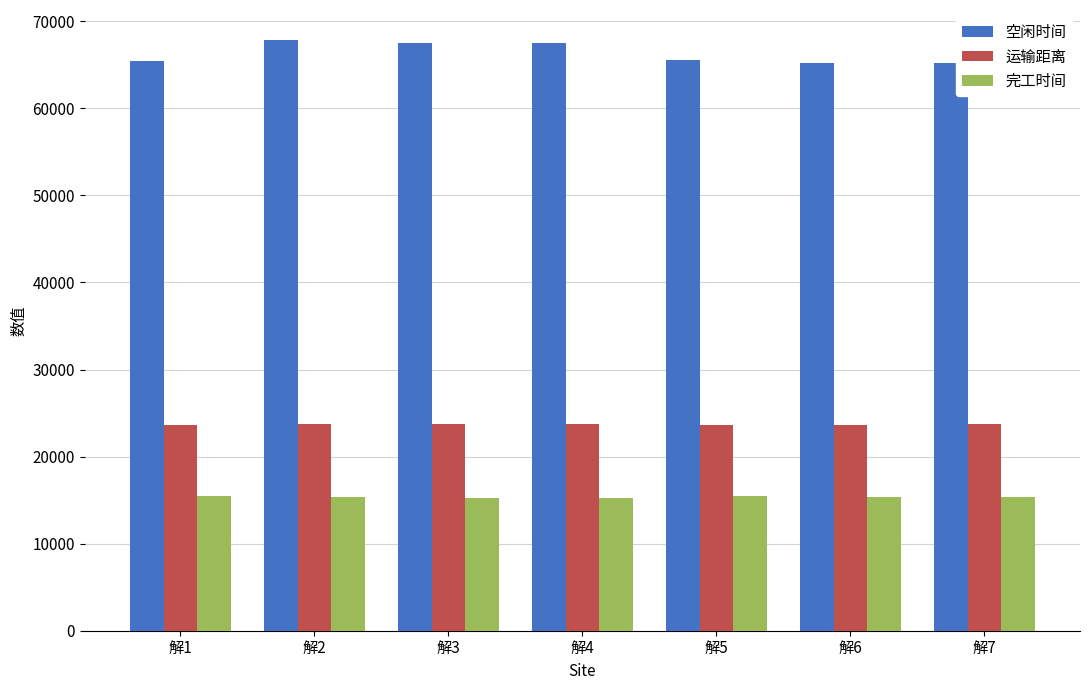

What is the difference between the highest and lowest values at 解4?

52214.8